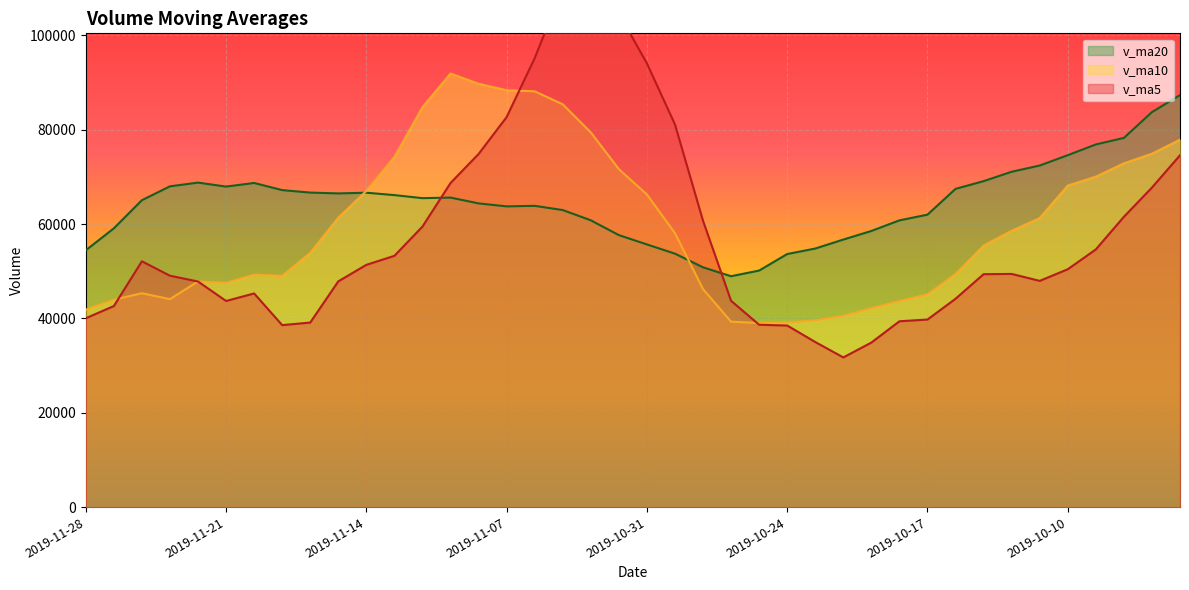

What is the label of the 23rd point from the left?

2019-10-29